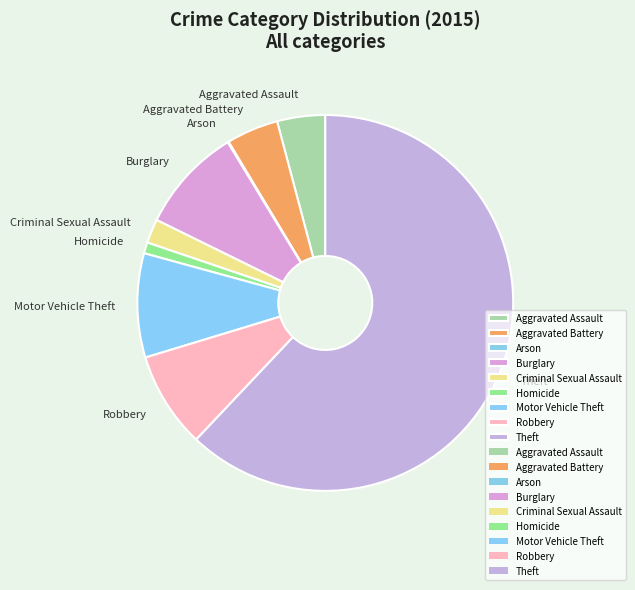

Is the sum of Motor Vehicle Theft and Aggravated Battery greater than half?

No